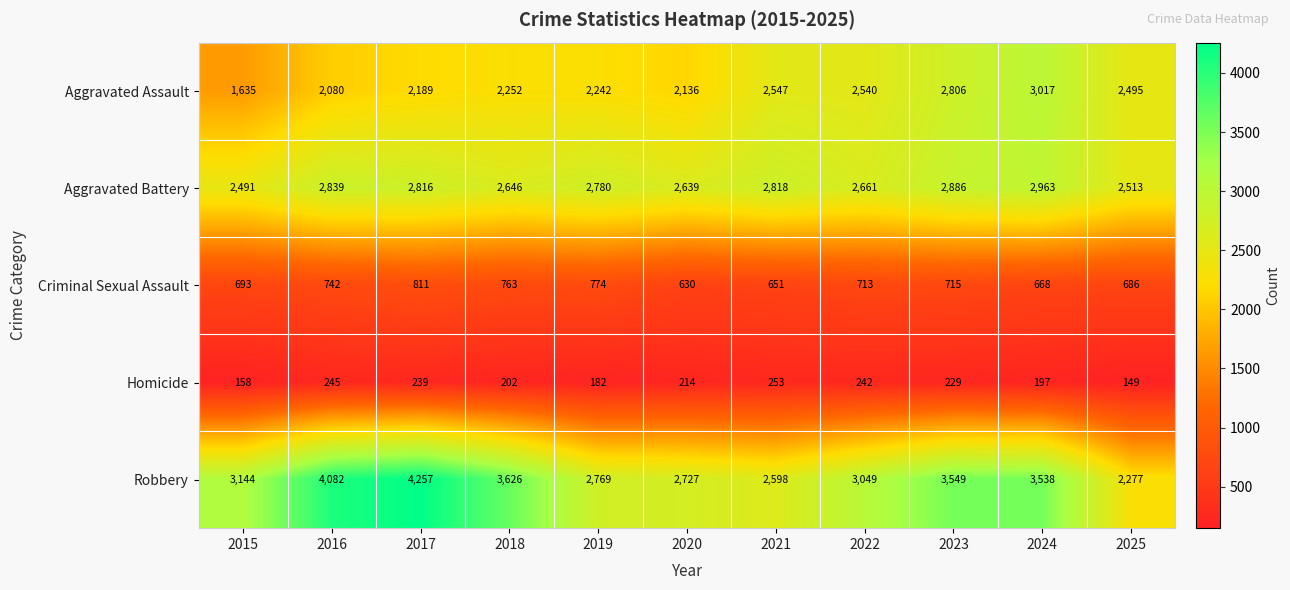

Where is Aggravated Battery nearest to the value 2727?

2019